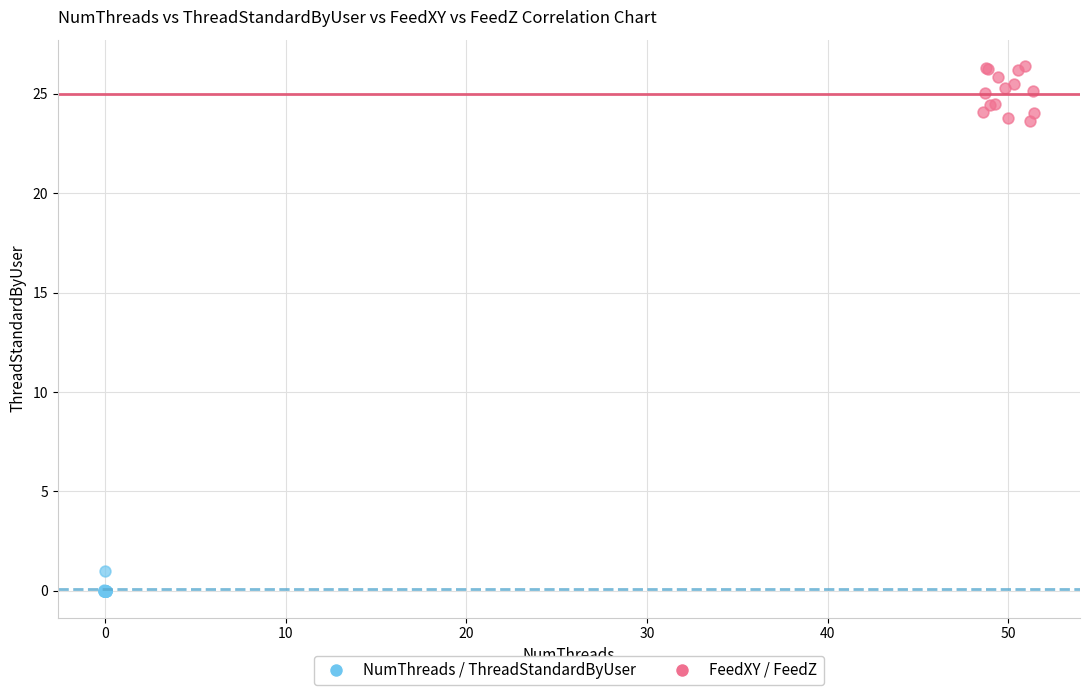

What are all the series names shown in the legend?

NumThreads / ThreadStandardByUser, FeedXY / FeedZ